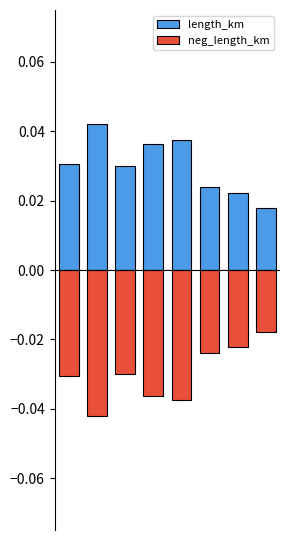

At which category does the chart reach its peak across all series?

1